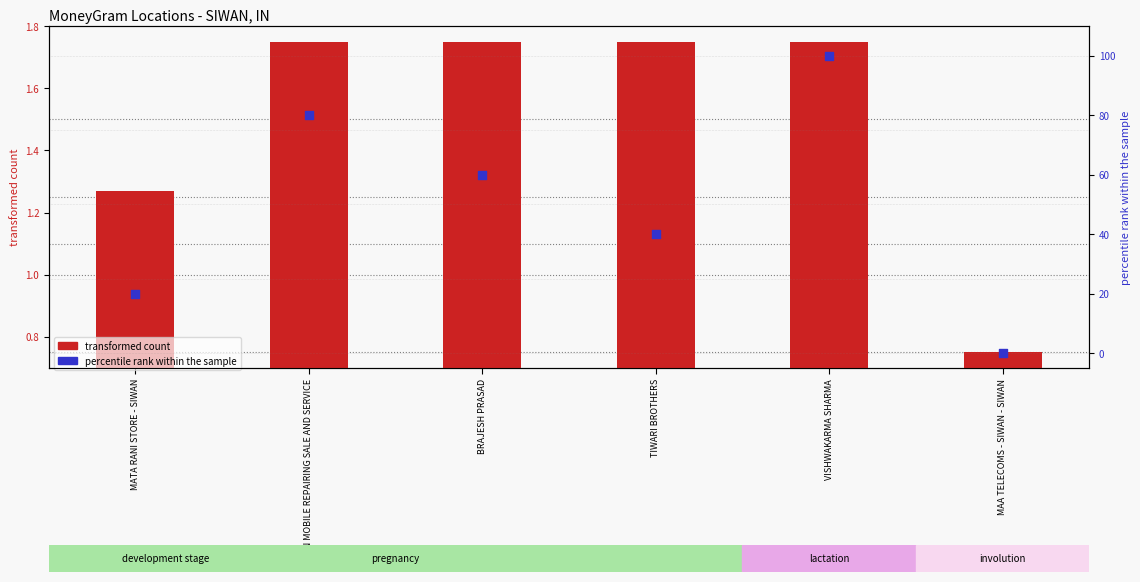

What are all the series names shown in the legend?

transformed count, percentile rank within the sample